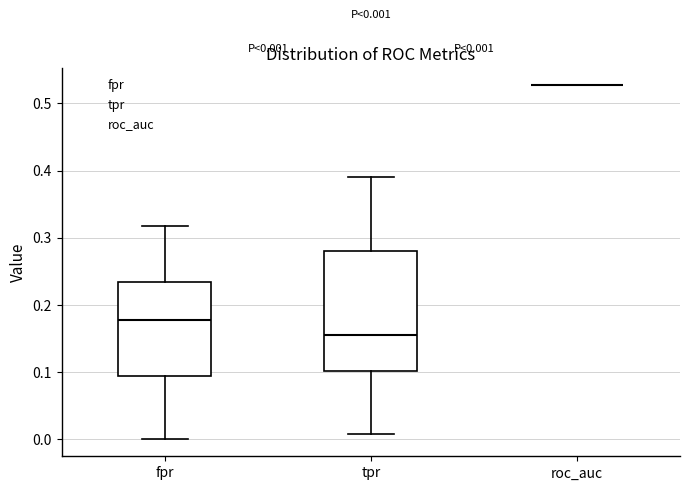

Comparing the boxes themselves (not the whiskers), which one is the tallest?

tpr